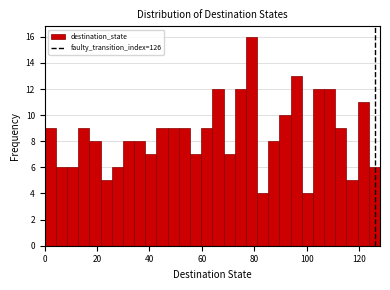

Read against the x-axis, roughly where is the centre of the tallest bar?

78